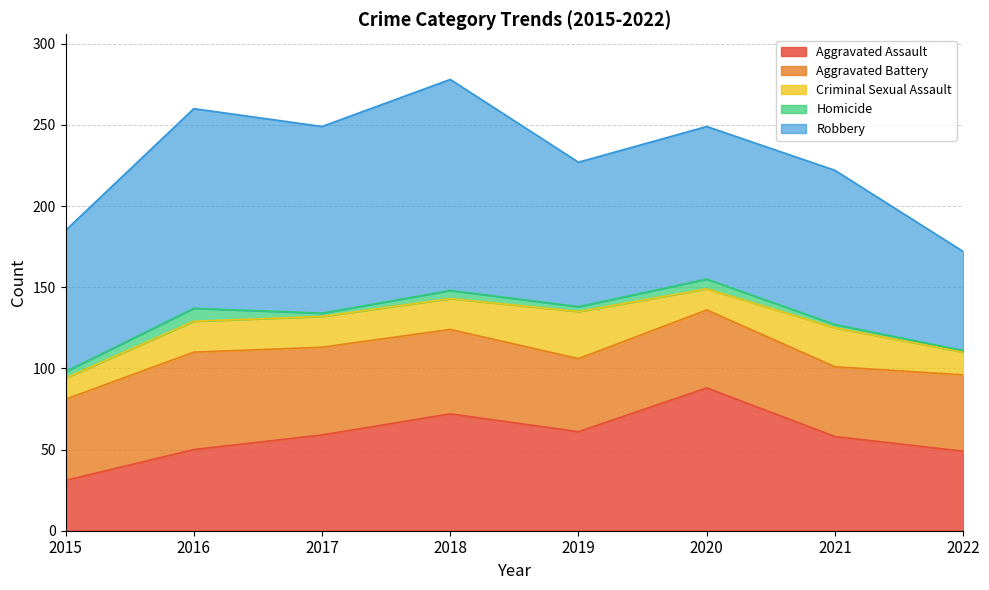

What value does the Aggravated Battery series have at 2021?

43